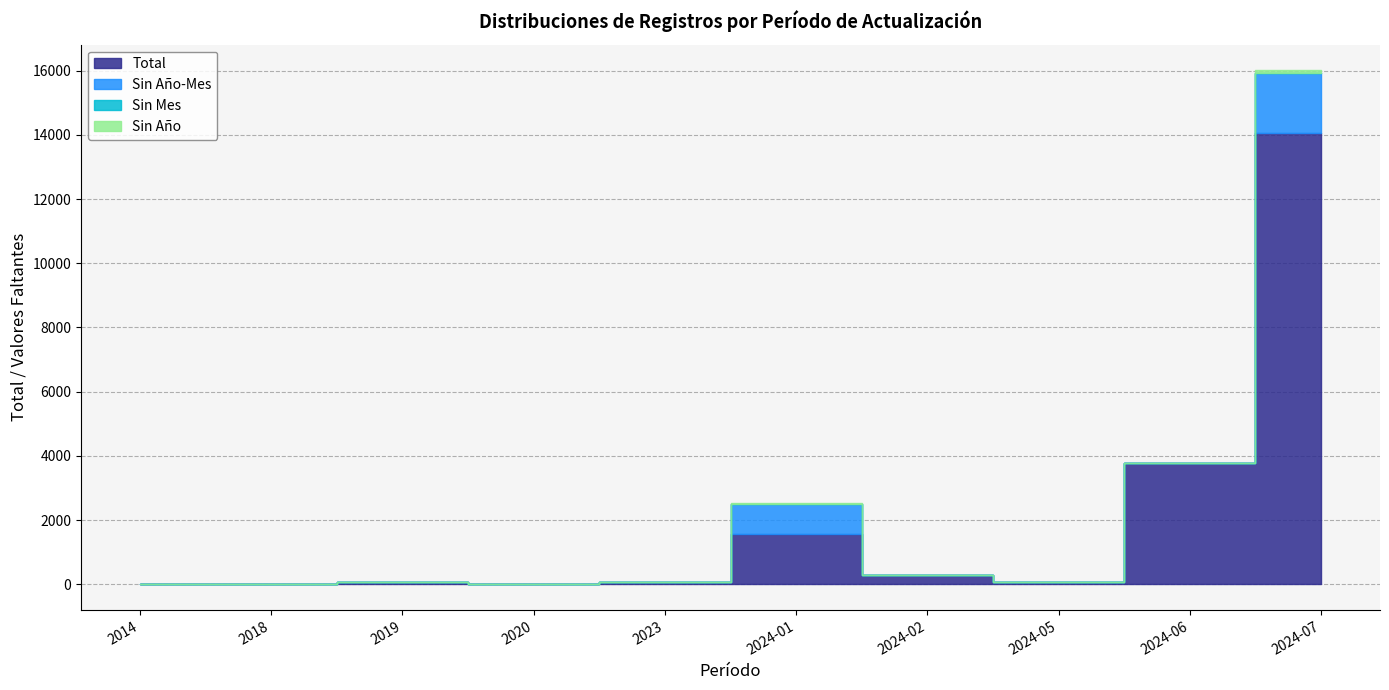

True or false: Sin Mes has more than 1 points higher than both neighbors.

False